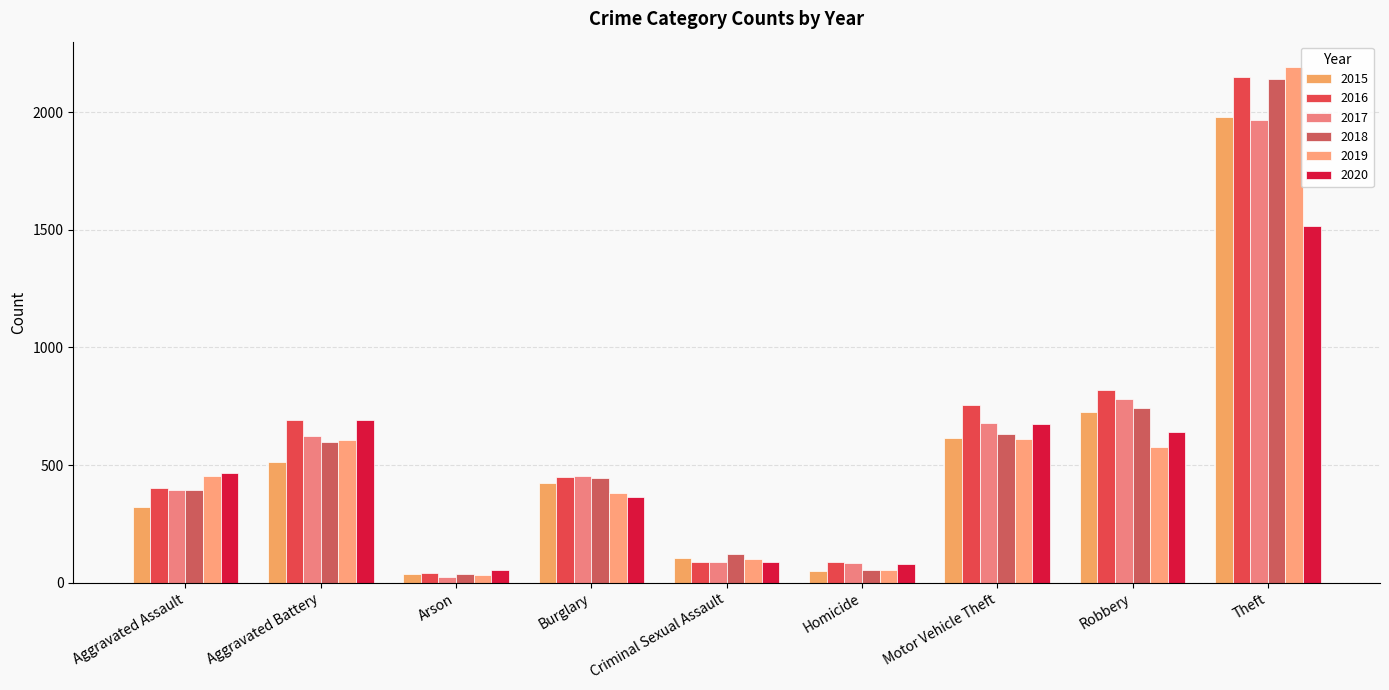

What is the label of the 4th bar from the right?

Homicide